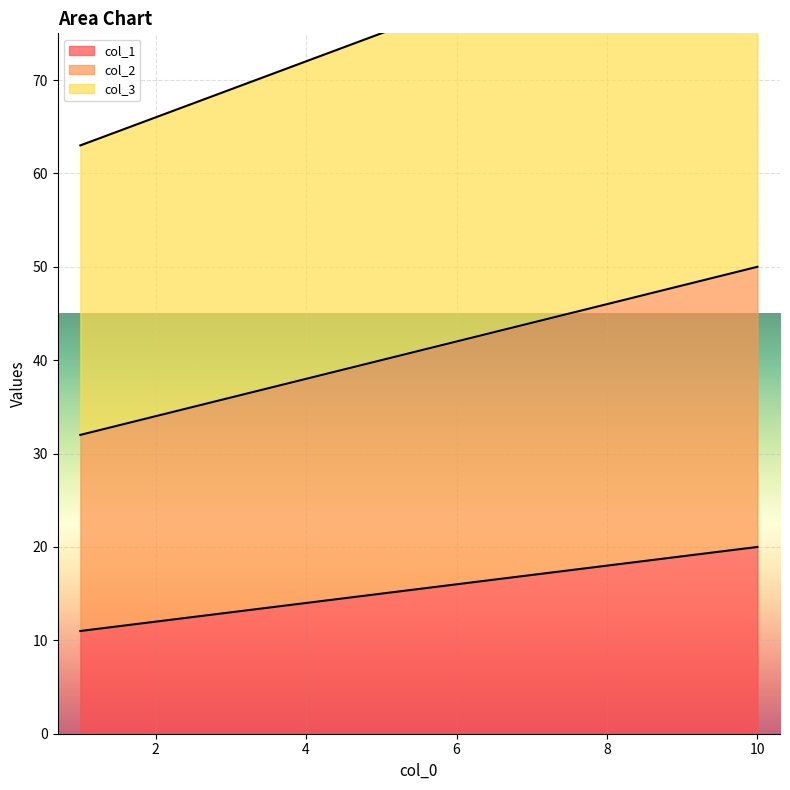

The col_2 series shows 40 at 5. True or false?

True